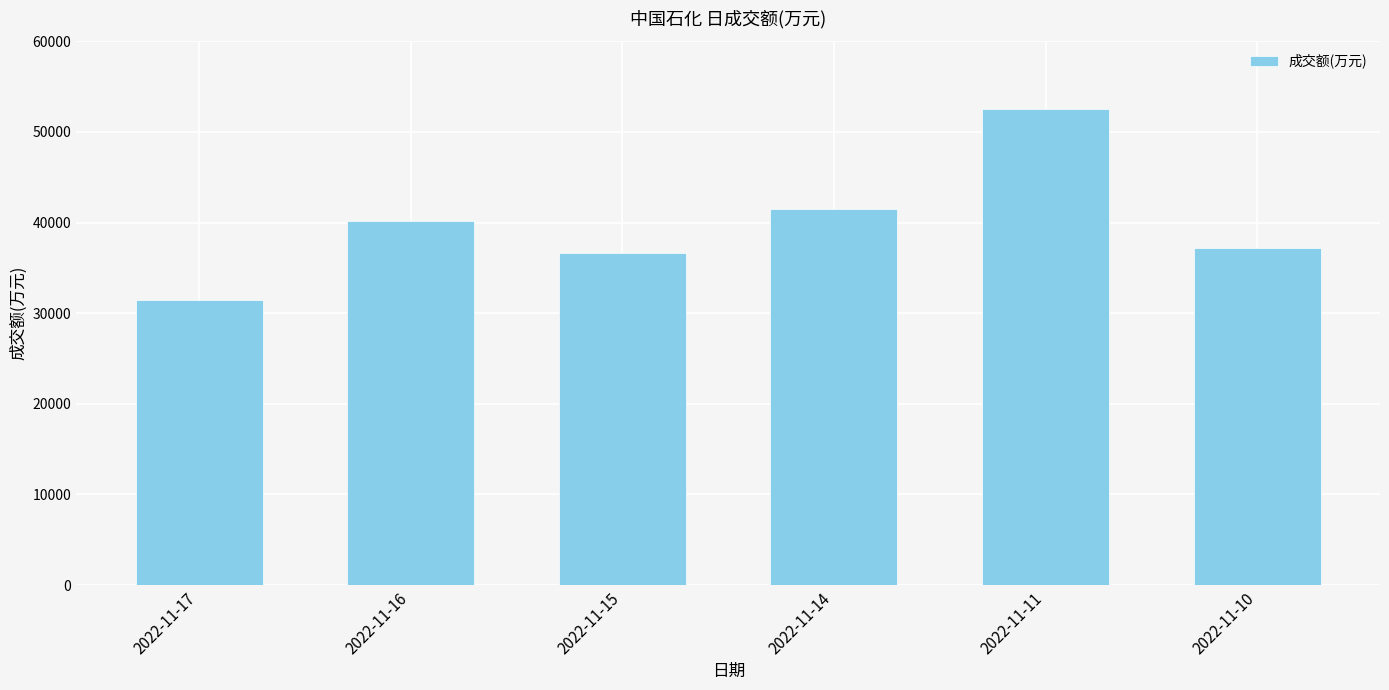

Are the bars grouped side by side (vs. stacked)?

No